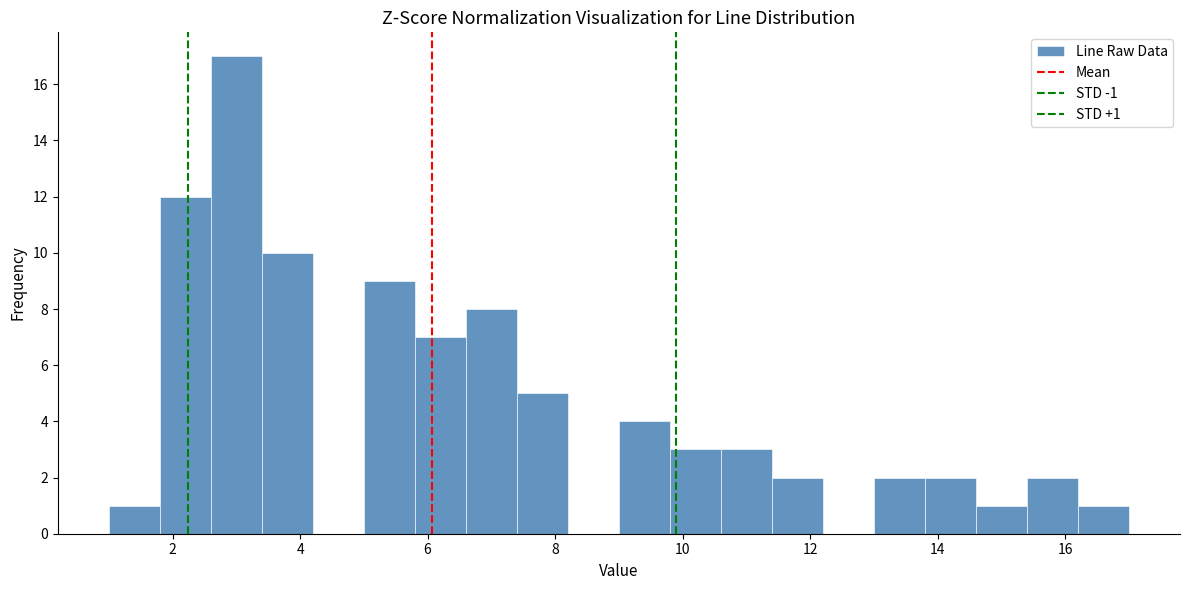

Which range on the x-axis has the tallest bar?

2.6 to 3.4